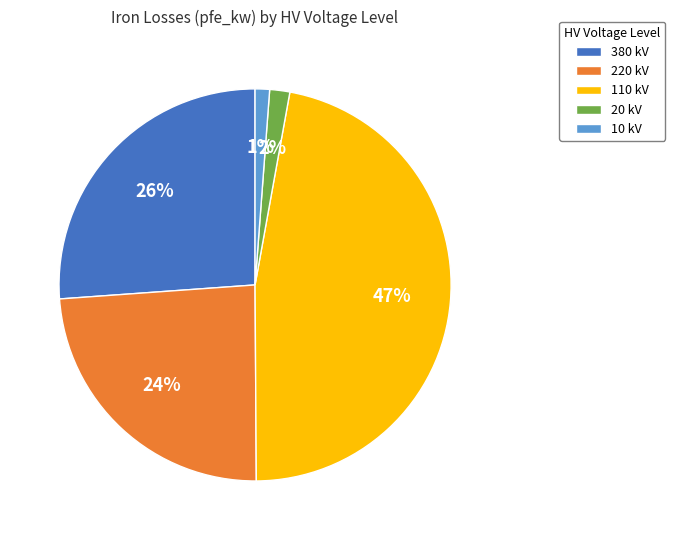

Is there any slice that represents more than half of the pie?

No